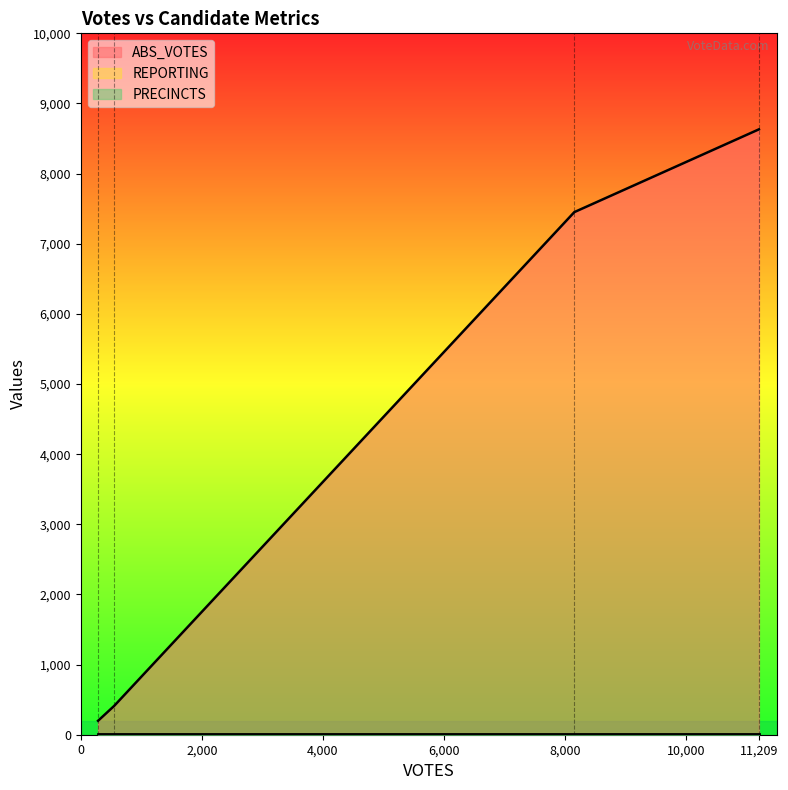

Does the chart display data point markers on the line(s)?

No